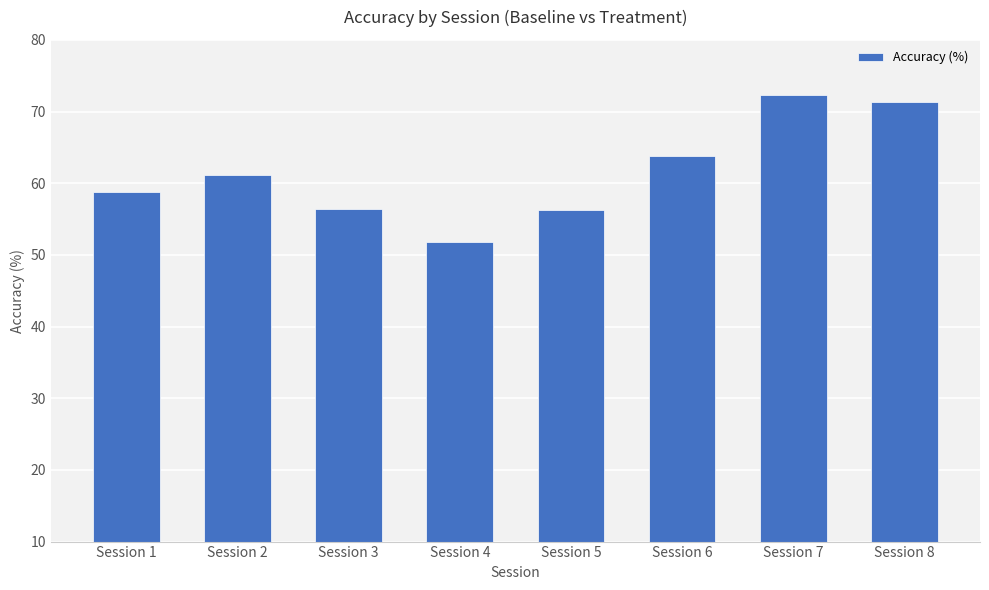

Is it true that the value at Session 2 is 90.8?

False